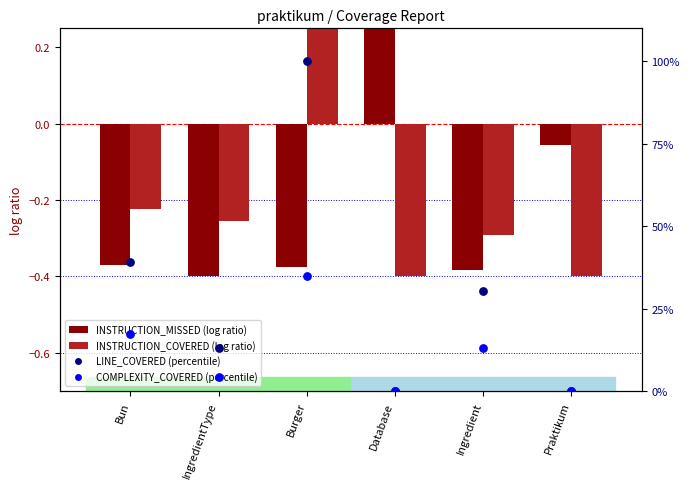

Which series reaches the minimum Y coordinate?

INSTRUCTION_MISSED